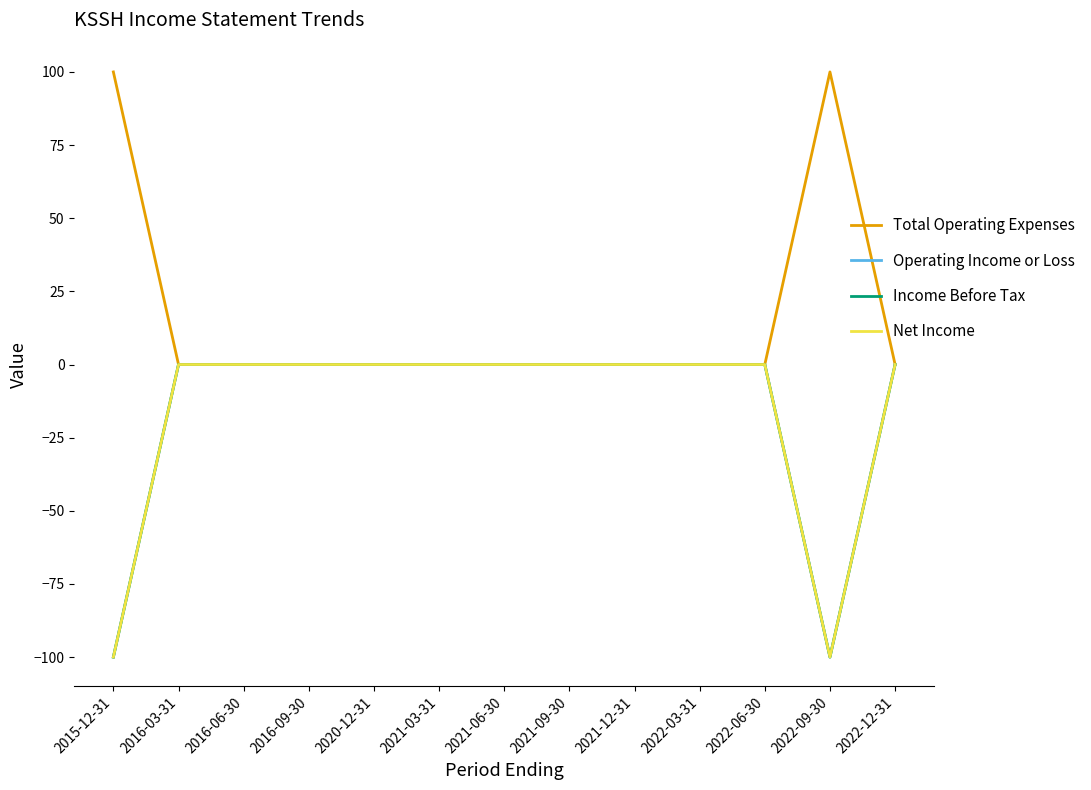

Is this an area chart (filled region under the line)?

No